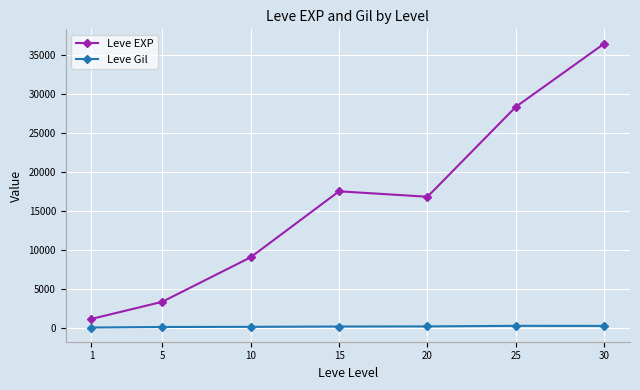

Between 10 and 30, which series saw the biggest shift?

Leve EXP